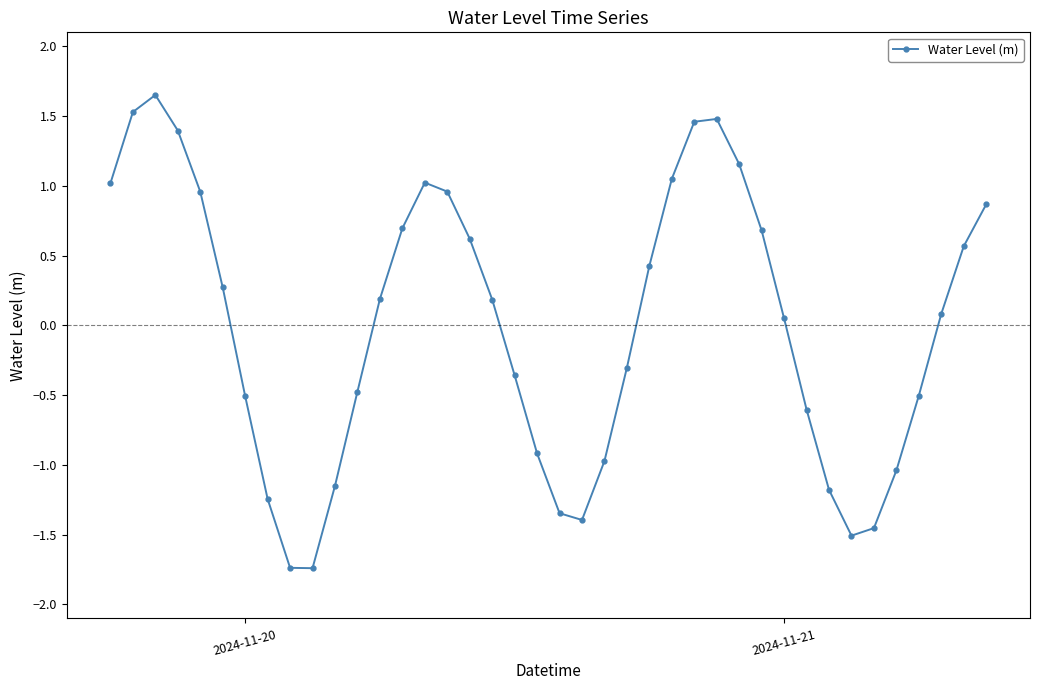

What is the value of the 28th point from the left?

1.5